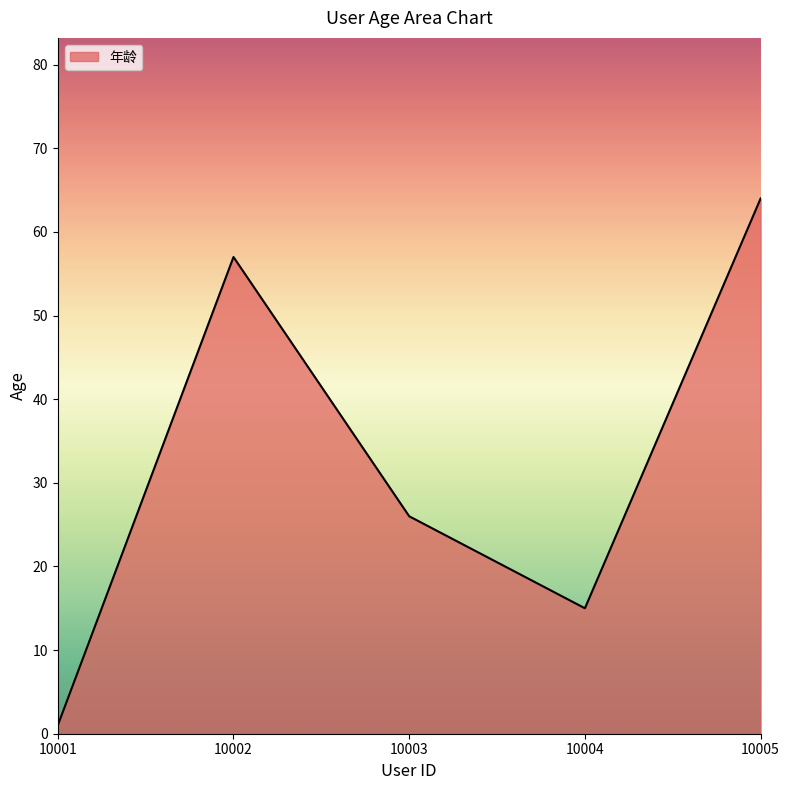

How many values are between 15 and 57?

3